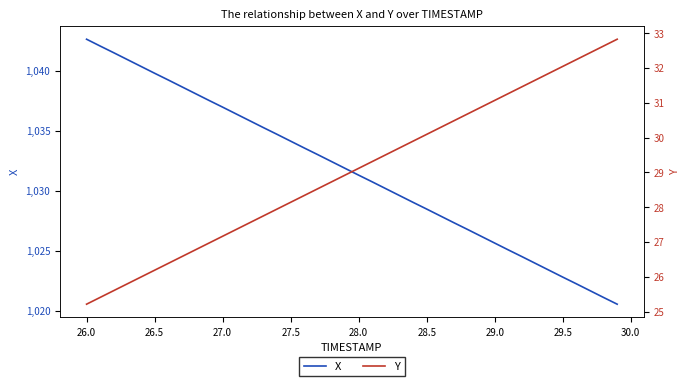

The value of X at 28.5 is 270.3. True or false?

False